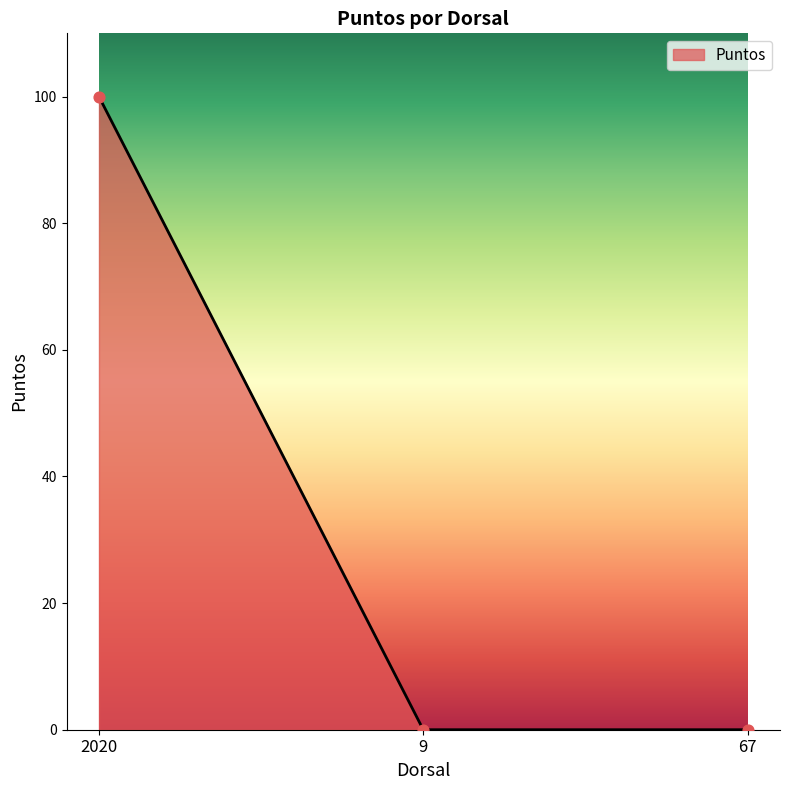

Which has a higher value, 9 or 2020?

2020